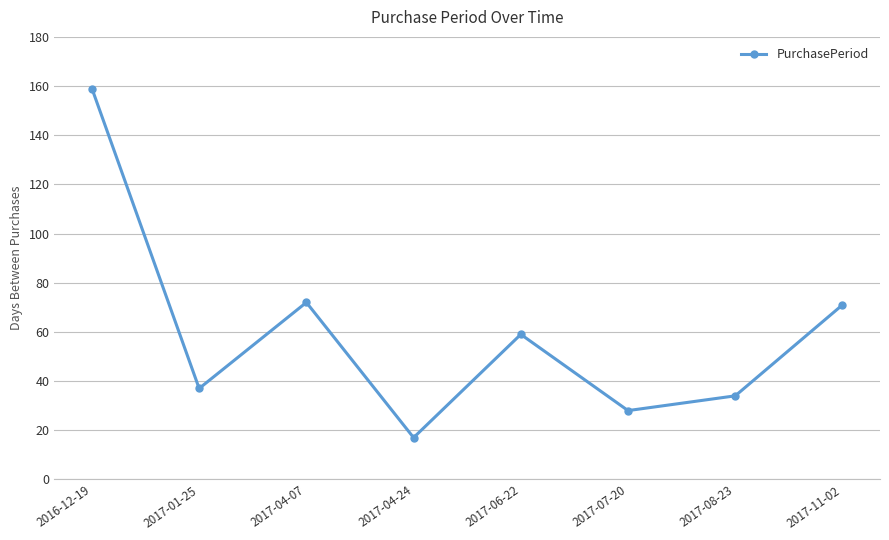

Reading left to right, what are all the values shown in this chart?

159	37	72	17	59	28	34	71